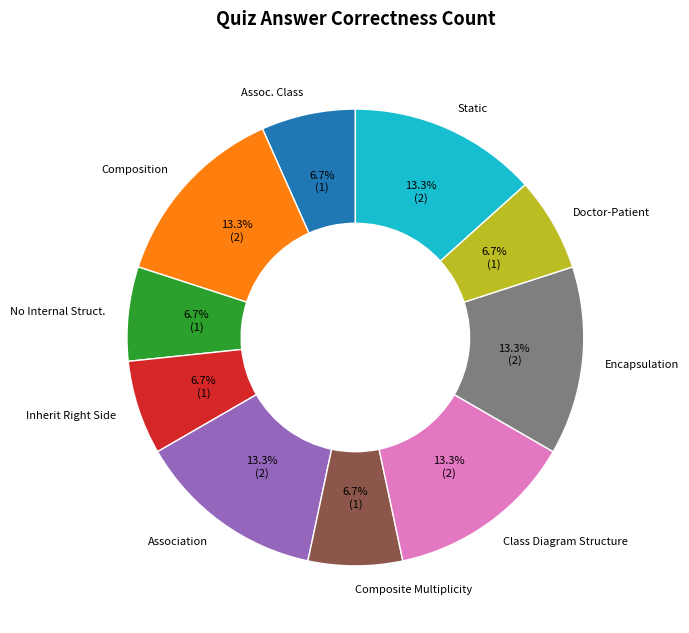

Is there any slice that represents more than half of the pie?

No